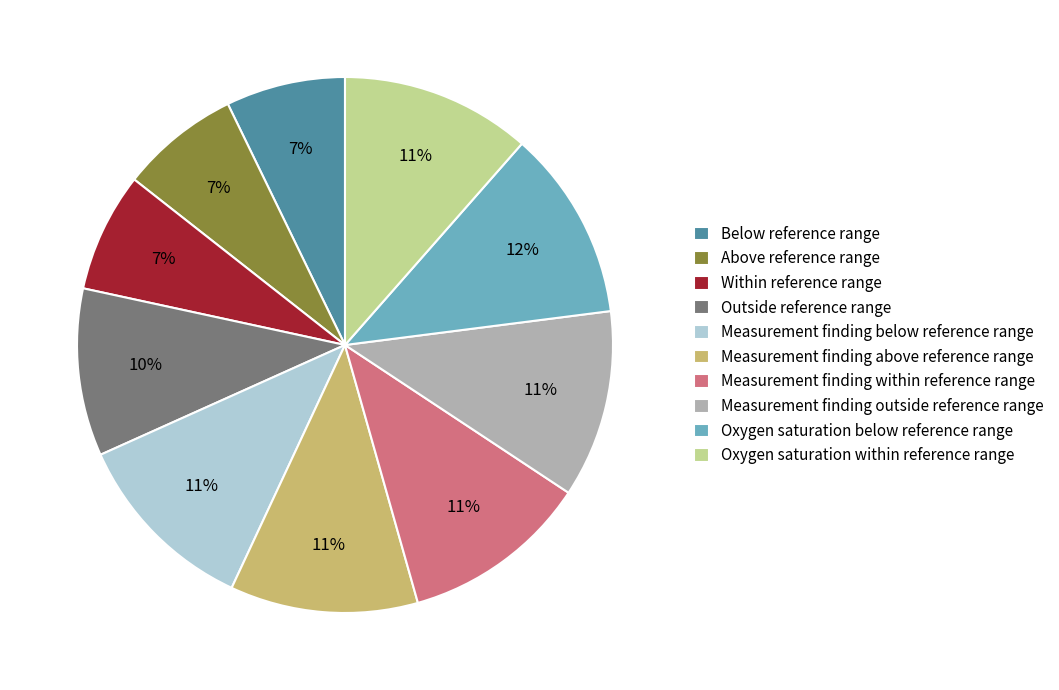

To the nearest percent, what is the average slice percentage?

10%